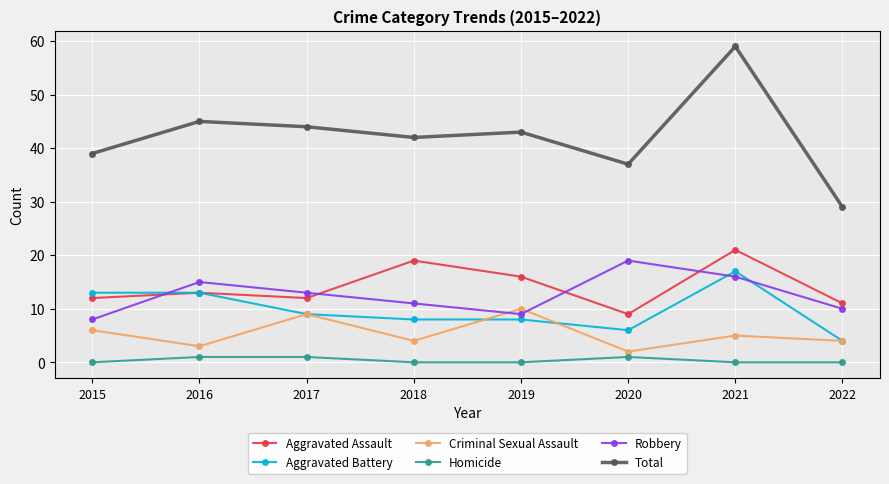

What is the value of the Robbery point at the 4th from the left?

11